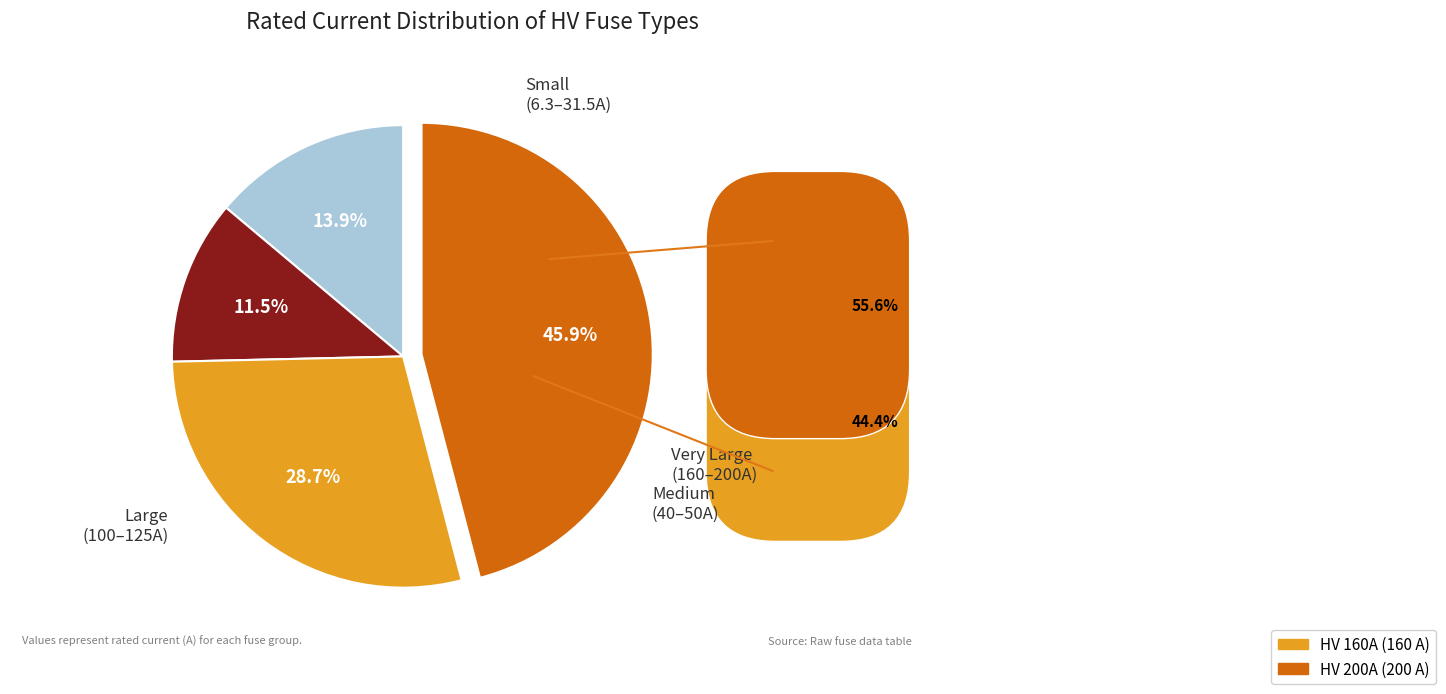

Is there a majority slice in this chart?

No